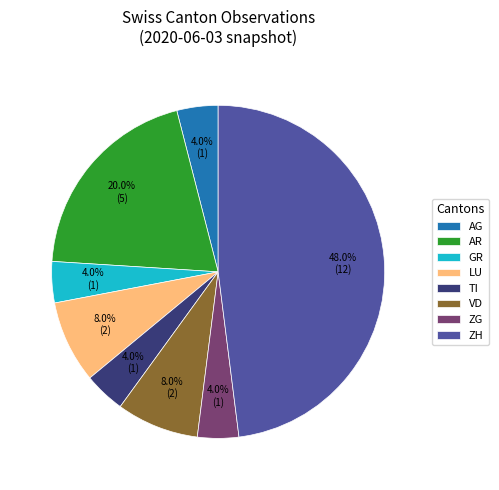

Is the sum of GR and ZG greater than half?

No